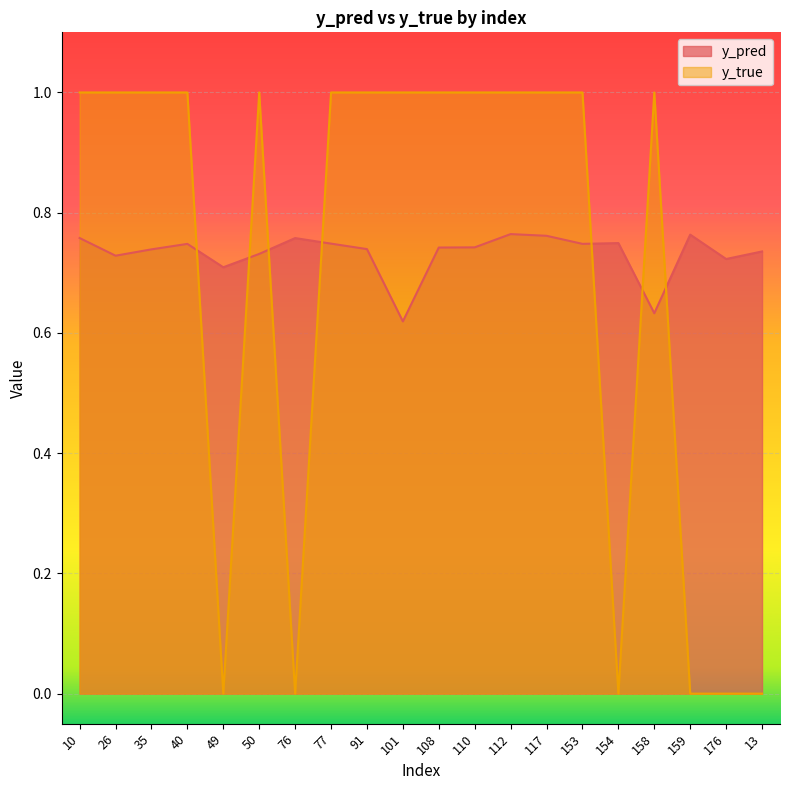

Rank the series by their average value, from highest to lowest.

y_pred, y_true